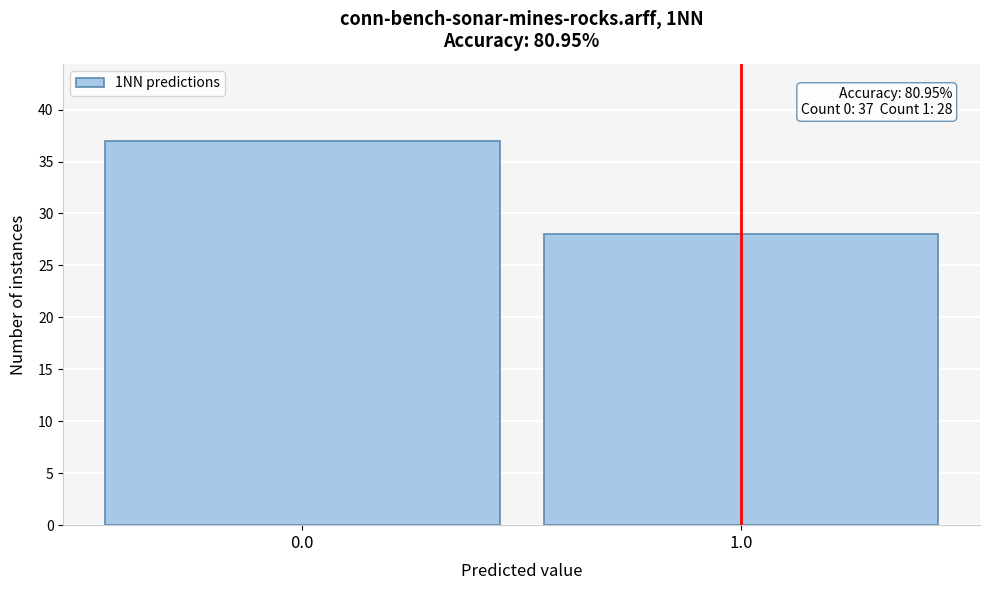

Reading left to right, extract all data points from this chart.

37	28